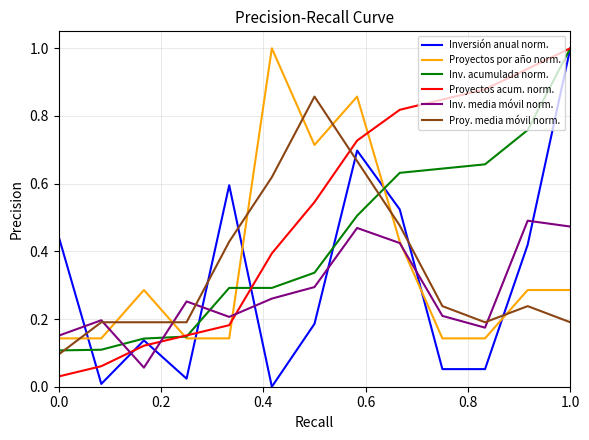

After their last crossing, which series has the higher values: Proy. media móvil norm. or Proyectos acum. norm.?

Proyectos acum. norm.